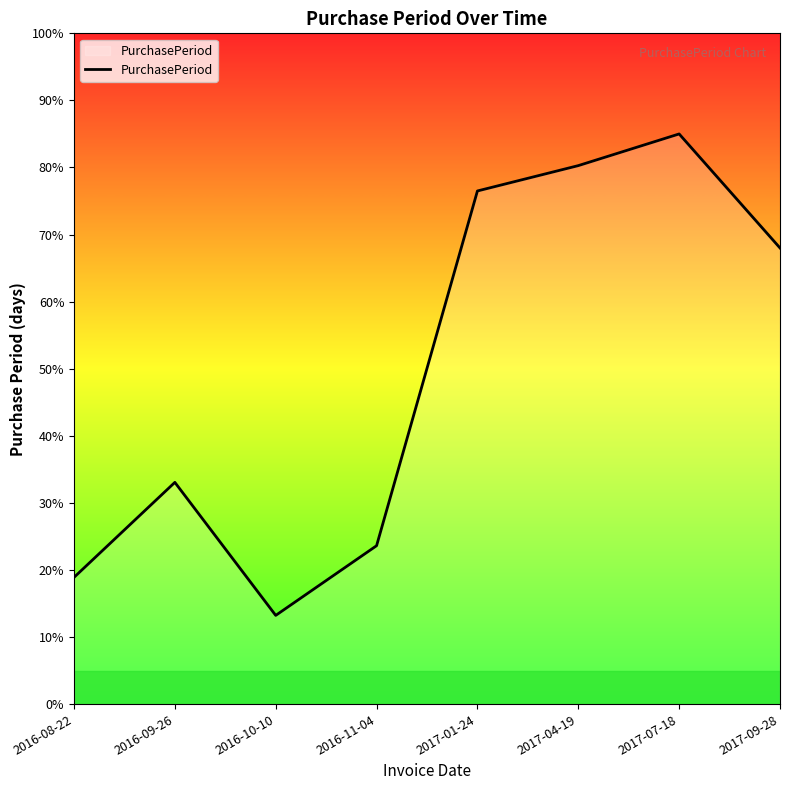

What position from the left is 2017-01-24?

5